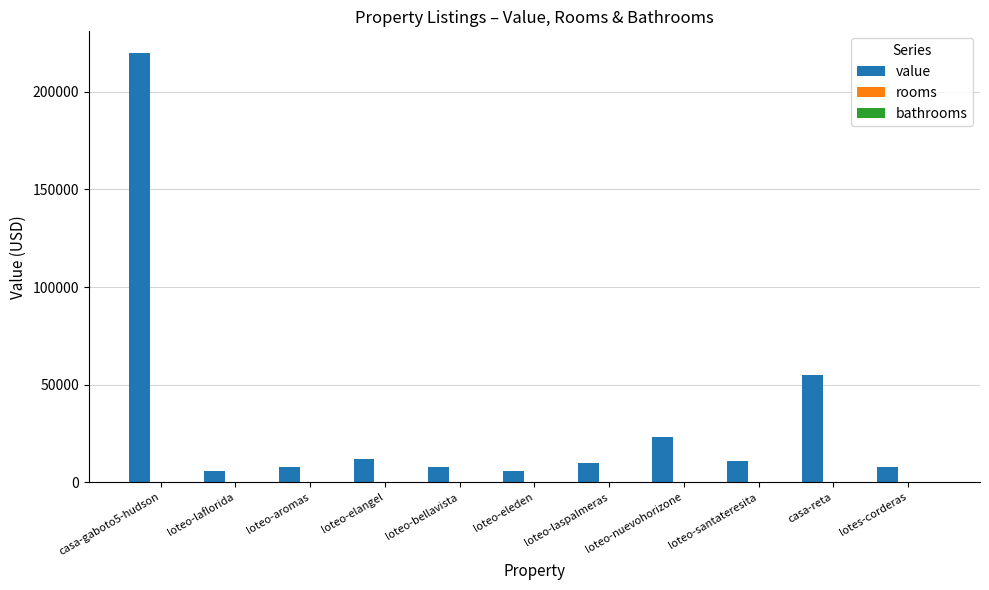

At which label is value closest to 113000?

casa-reta